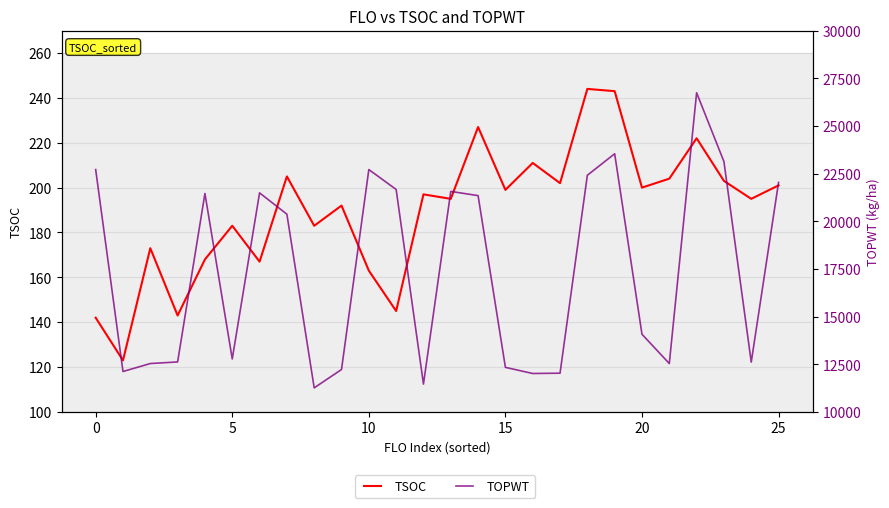

How many categories are shown in the chart?

26